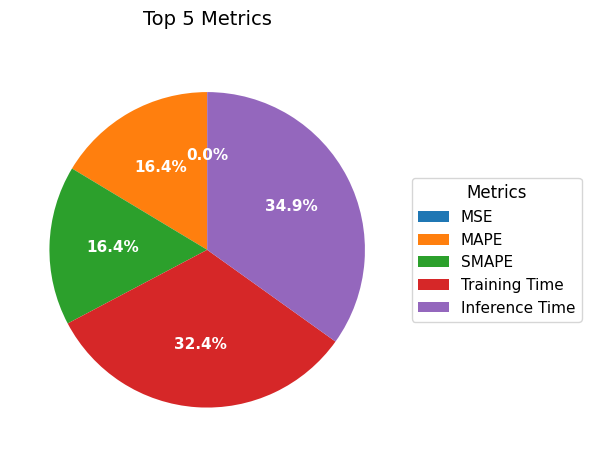

To the nearest percent, what is the difference between the Training Time and Inference Time slice percentages?

2%